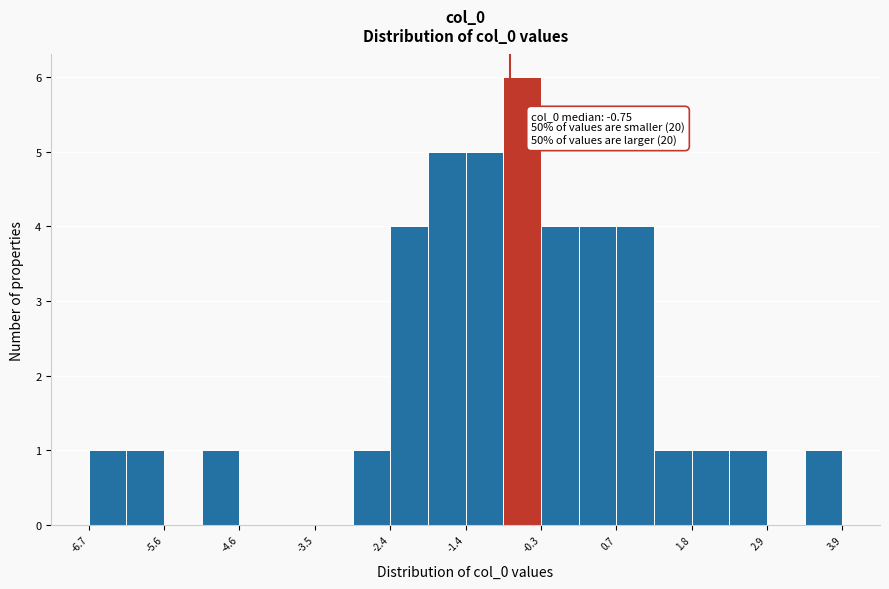

Around what value on the x-axis is the tallest bar? Give the approximate position of its centre, as read against the axis.

-0.6